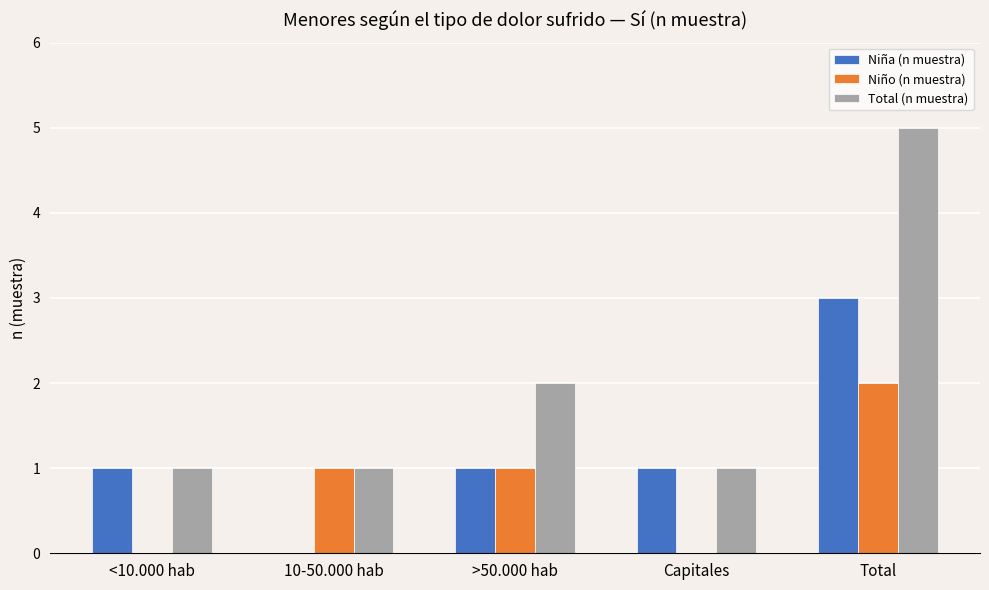

Which series has the widest spread of values?

Total (n muestra)